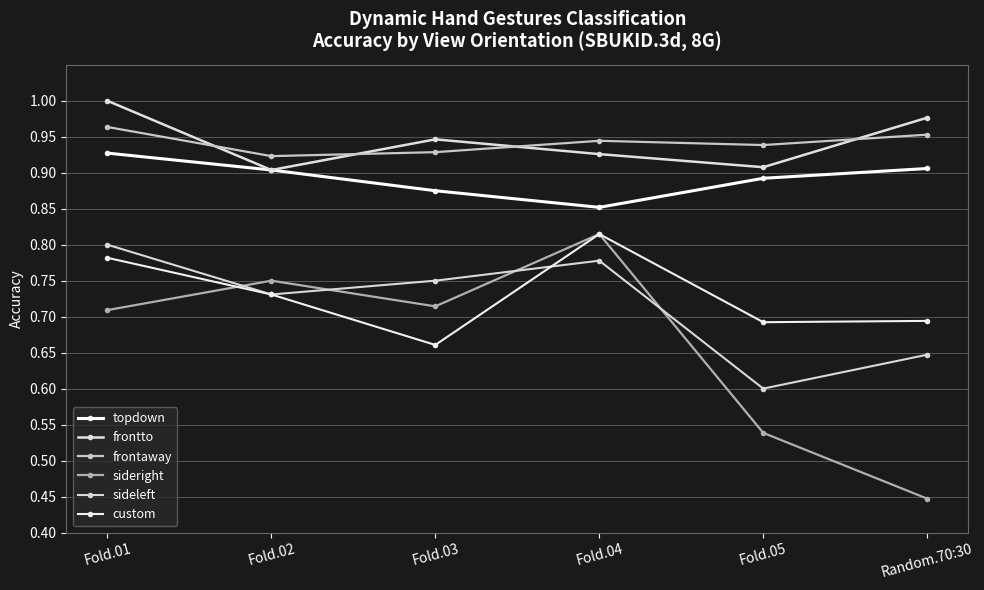

Reading left to right, list all the values displayed in this chart.

topdown: Fold.01=0.9	Fold.02=0.9	Fold.03=0.9	Fold.04=0.9	Fold.05=0.9	Random.70:30=0.9
frontto: Fold.01=1.0	Fold.02=0.9	Fold.03=0.9	Fold.04=0.9	Fold.05=0.9	Random.70:30=1.0
frontaway: Fold.01=1.0	Fold.02=0.9	Fold.03=0.9	Fold.04=0.9	Fold.05=0.9	Random.70:30=1.0
sideright: Fold.01=0.7	Fold.02=0.8	Fold.03=0.7	Fold.04=0.8	Fold.05=0.5	Random.70:30=0.4
sideleft: Fold.01=0.8	Fold.02=0.7	Fold.03=0.8	Fold.04=0.8	Fold.05=0.6	Random.70:30=0.6
custom: Fold.01=0.8	Fold.02=0.7	Fold.03=0.7	Fold.04=0.8	Fold.05=0.7	Random.70:30=0.7